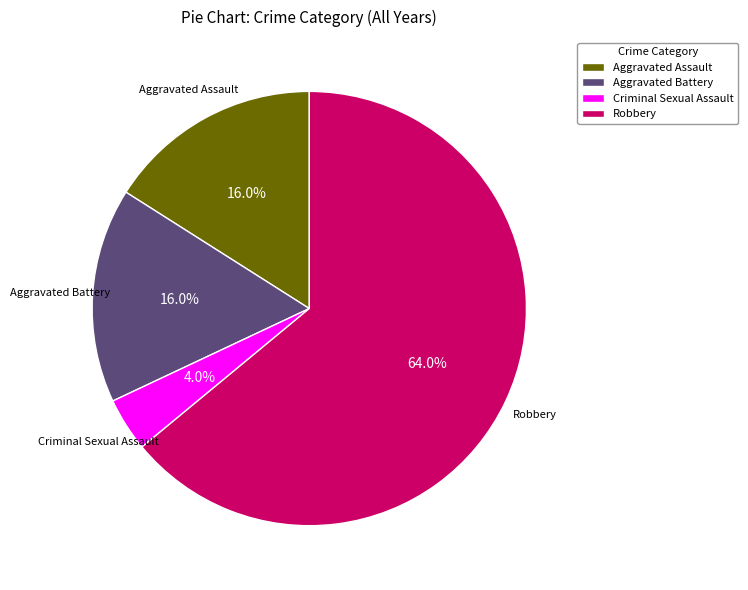

Which category has the smallest portion of the pie?

Criminal Sexual Assault